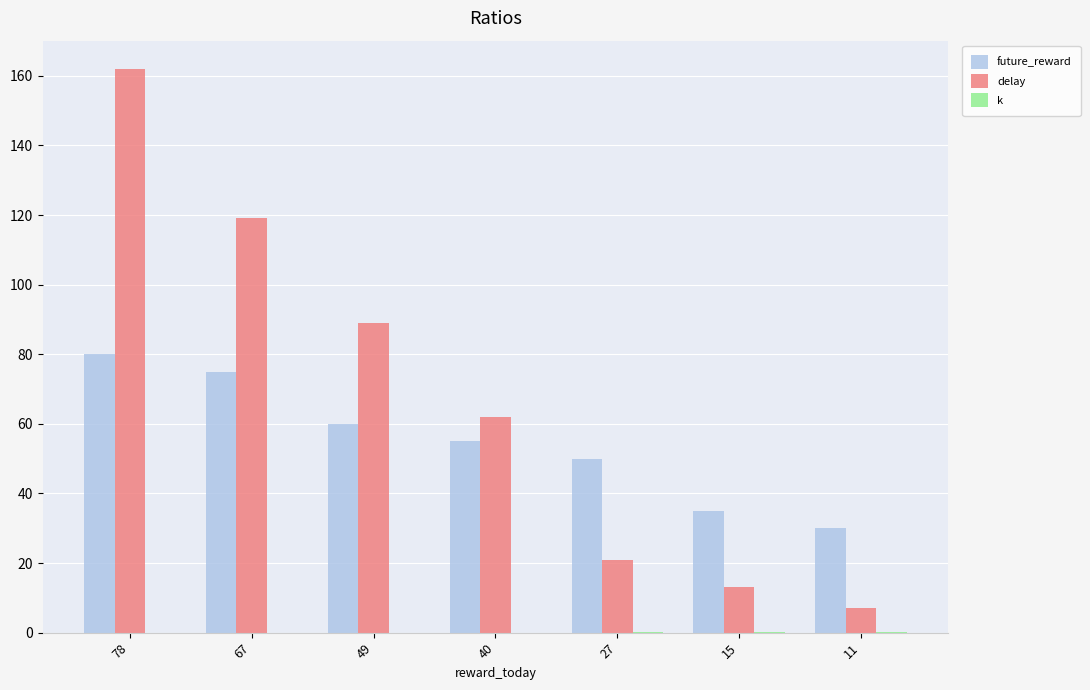

Which series has the largest total across all categories?

delay